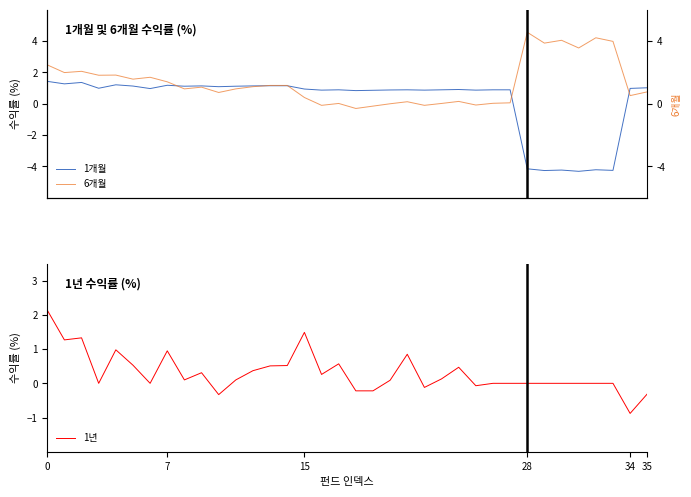

How many series are shown in this chart?

3